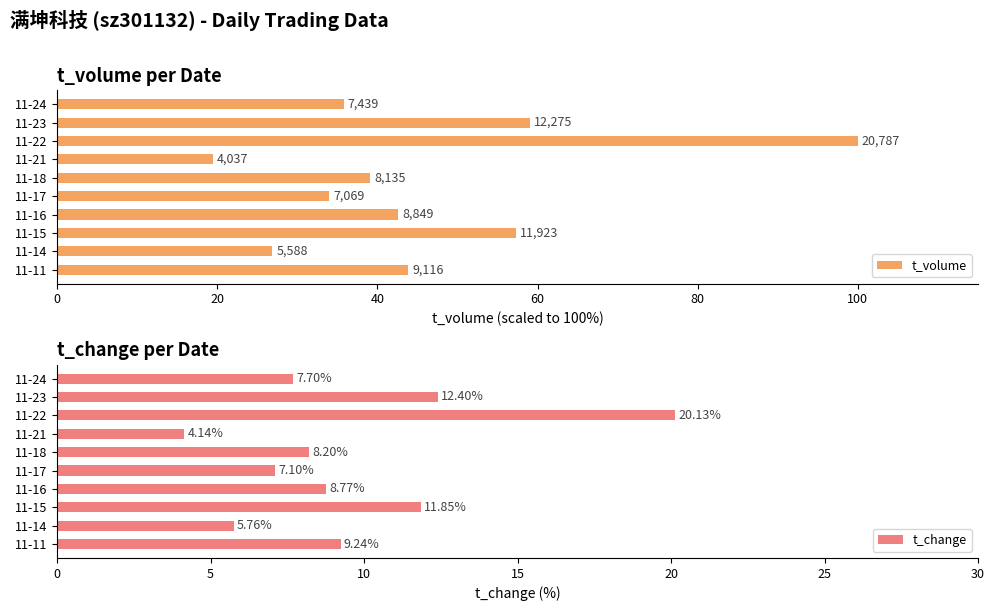

What is the difference between the second highest and minimum values in the t_change series?

8.3